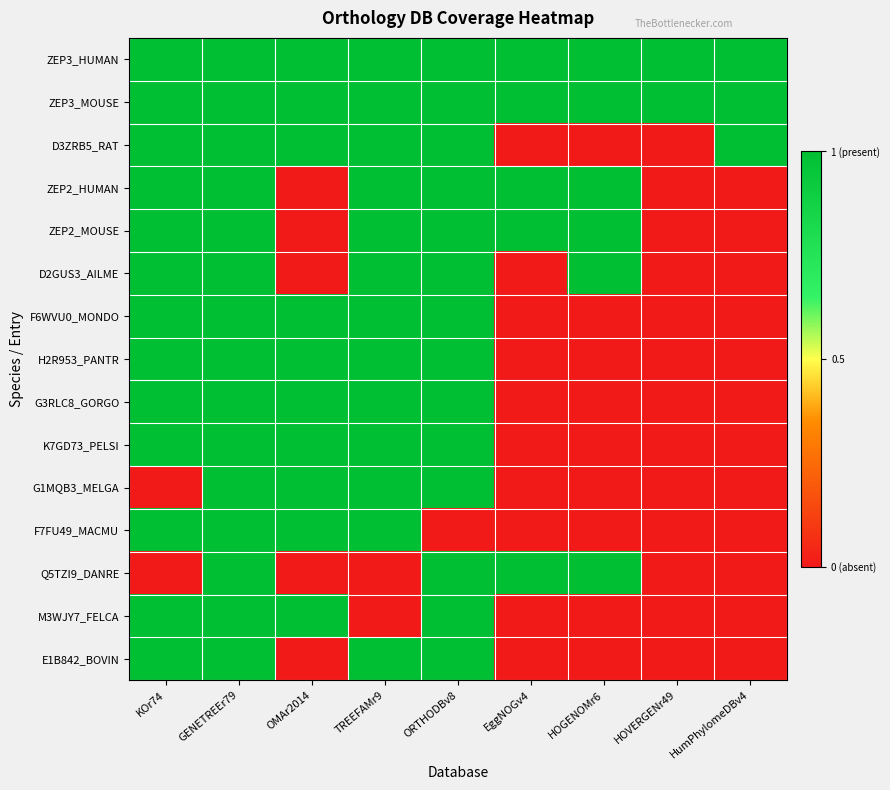

Reading left to right, list all the values displayed in this chart.

ZEP3_HUMAN: KOr74=1	GENETREEr79=1	OMAr2014=1	TREEFAMr9=1	ORTHODBv8=1	EggNOGv4=1	HOGENOMr6=1	HOVERGENr49=1	HumPhylomeDBv4=1
ZEP3_MOUSE: KOr74=1	GENETREEr79=1	OMAr2014=1	TREEFAMr9=1	ORTHODBv8=1	EggNOGv4=1	HOGENOMr6=1	HOVERGENr49=1	HumPhylomeDBv4=1
D3ZRB5_RAT: KOr74=1	GENETREEr79=1	OMAr2014=1	TREEFAMr9=1	ORTHODBv8=1	EggNOGv4=0	HOGENOMr6=0	HOVERGENr49=0	HumPhylomeDBv4=1
ZEP2_HUMAN: KOr74=1	GENETREEr79=1	OMAr2014=0	TREEFAMr9=1	ORTHODBv8=1	EggNOGv4=1	HOGENOMr6=1	HOVERGENr49=0	HumPhylomeDBv4=0
ZEP2_MOUSE: KOr74=1	GENETREEr79=1	OMAr2014=0	TREEFAMr9=1	ORTHODBv8=1	EggNOGv4=1	HOGENOMr6=1	HOVERGENr49=0	HumPhylomeDBv4=0
D2GUS3_AILME: KOr74=1	GENETREEr79=1	OMAr2014=0	TREEFAMr9=1	ORTHODBv8=1	EggNOGv4=0	HOGENOMr6=1	HOVERGENr49=0	HumPhylomeDBv4=0
F6WVU0_MONDO: KOr74=1	GENETREEr79=1	OMAr2014=1	TREEFAMr9=1	ORTHODBv8=1	EggNOGv4=0	HOGENOMr6=0	HOVERGENr49=0	HumPhylomeDBv4=0
H2R953_PANTR: KOr74=1	GENETREEr79=1	OMAr2014=1	TREEFAMr9=1	ORTHODBv8=1	EggNOGv4=0	HOGENOMr6=0	HOVERGENr49=0	HumPhylomeDBv4=0
G3RLC8_GORGO: KOr74=1	GENETREEr79=1	OMAr2014=1	TREEFAMr9=1	ORTHODBv8=1	EggNOGv4=0	HOGENOMr6=0	HOVERGENr49=0	HumPhylomeDBv4=0
K7GD73_PELSI: KOr74=1	GENETREEr79=1	OMAr2014=1	TREEFAMr9=1	ORTHODBv8=1	EggNOGv4=0	HOGENOMr6=0	HOVERGENr49=0	HumPhylomeDBv4=0
G1MQB3_MELGA: KOr74=0	GENETREEr79=1	OMAr2014=1	TREEFAMr9=1	ORTHODBv8=1	EggNOGv4=0	HOGENOMr6=0	HOVERGENr49=0	HumPhylomeDBv4=0
F7FU49_MACMU: KOr74=1	GENETREEr79=1	OMAr2014=1	TREEFAMr9=1	ORTHODBv8=0	EggNOGv4=0	HOGENOMr6=0	HOVERGENr49=0	HumPhylomeDBv4=0
Q5TZI9_DANRE: KOr74=0	GENETREEr79=1	OMAr2014=0	TREEFAMr9=0	ORTHODBv8=1	EggNOGv4=1	HOGENOMr6=1	HOVERGENr49=0	HumPhylomeDBv4=0
M3WJY7_FELCA: KOr74=1	GENETREEr79=1	OMAr2014=1	TREEFAMr9=0	ORTHODBv8=1	EggNOGv4=0	HOGENOMr6=0	HOVERGENr49=0	HumPhylomeDBv4=0
E1B842_BOVIN: KOr74=1	GENETREEr79=1	OMAr2014=0	TREEFAMr9=1	ORTHODBv8=1	EggNOGv4=0	HOGENOMr6=0	HOVERGENr49=0	HumPhylomeDBv4=0